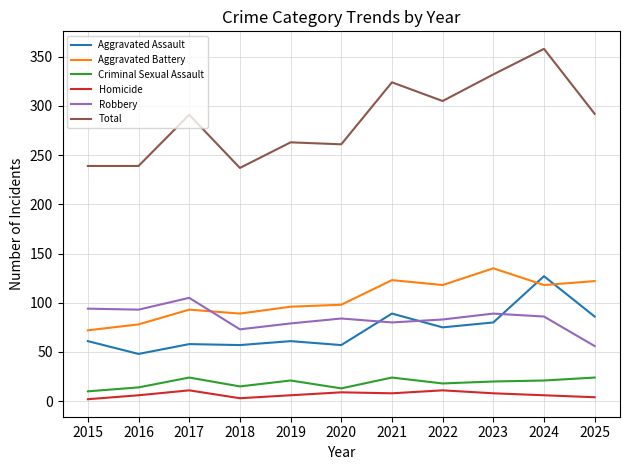

Which series changed the most between 2019 and 2023?

Total